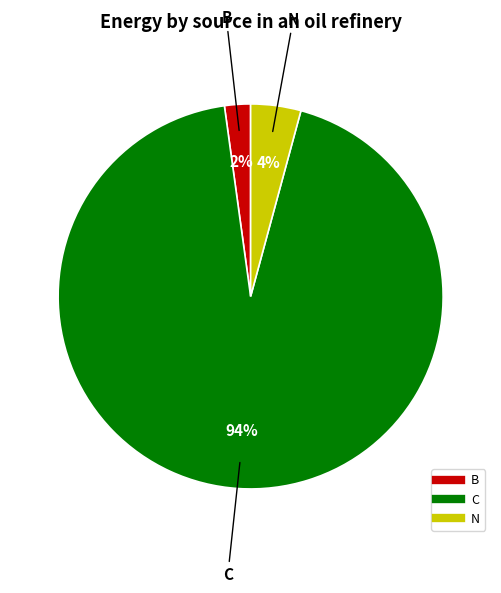

True or false: N accounts for 51% of the total.

False